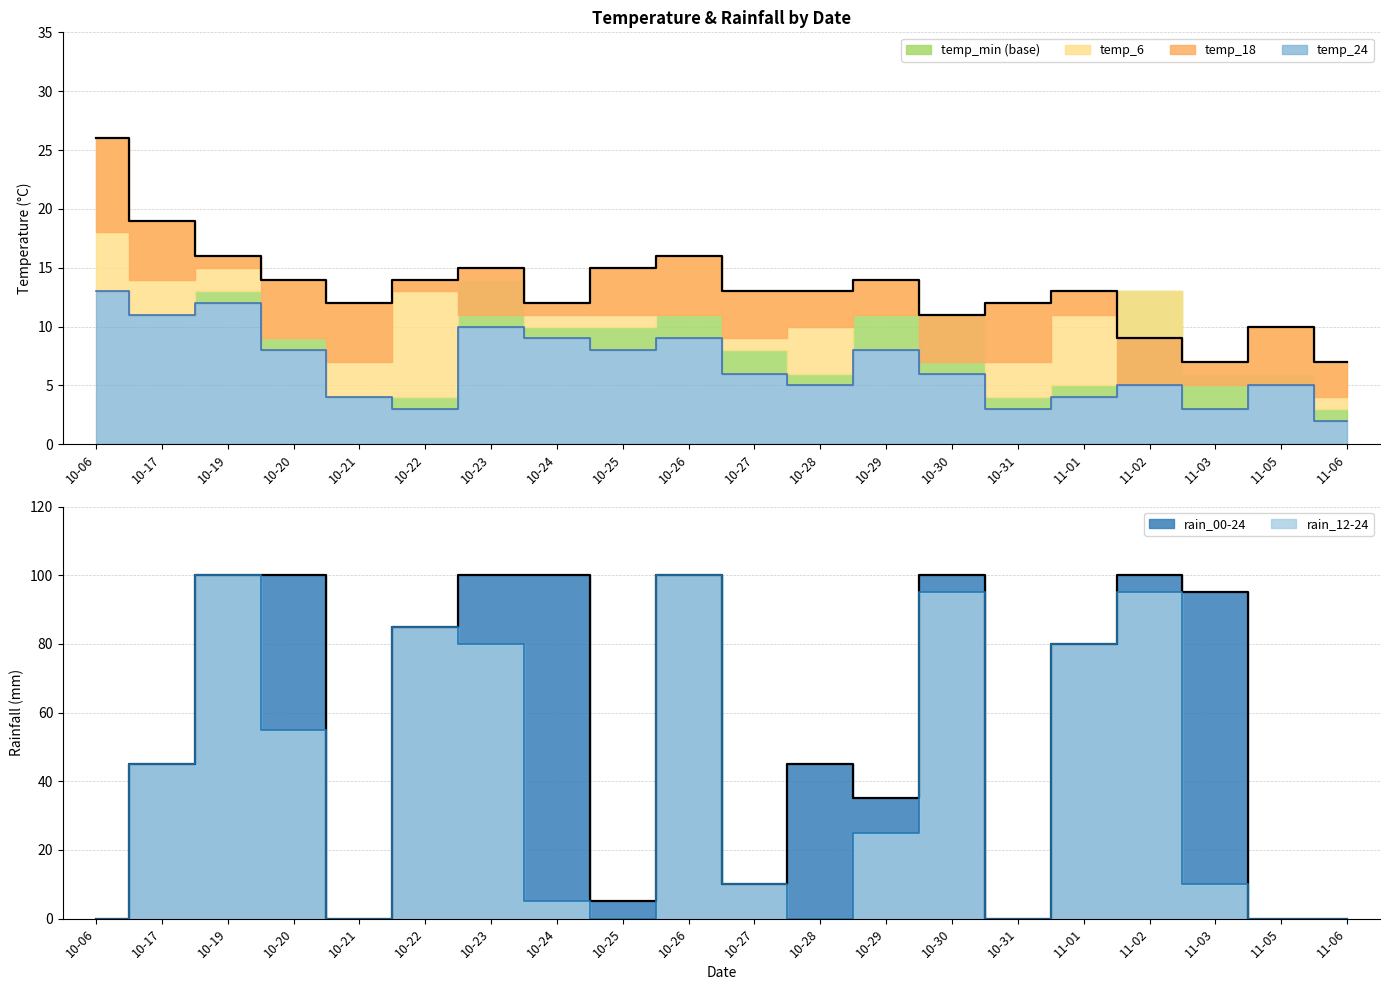

What is the total value across all series at 11-02?

209